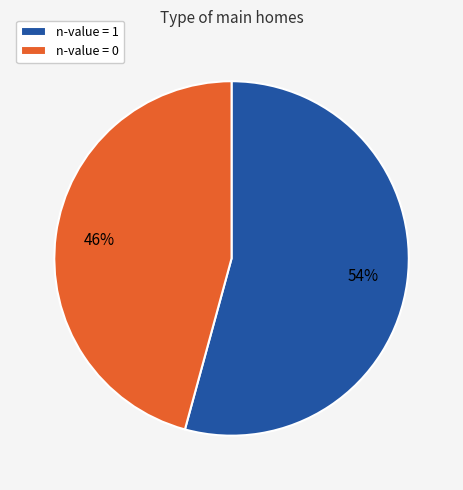

To the nearest percent, what is the difference between the n-value = 1 and n-value = 0 slice percentages?

8%